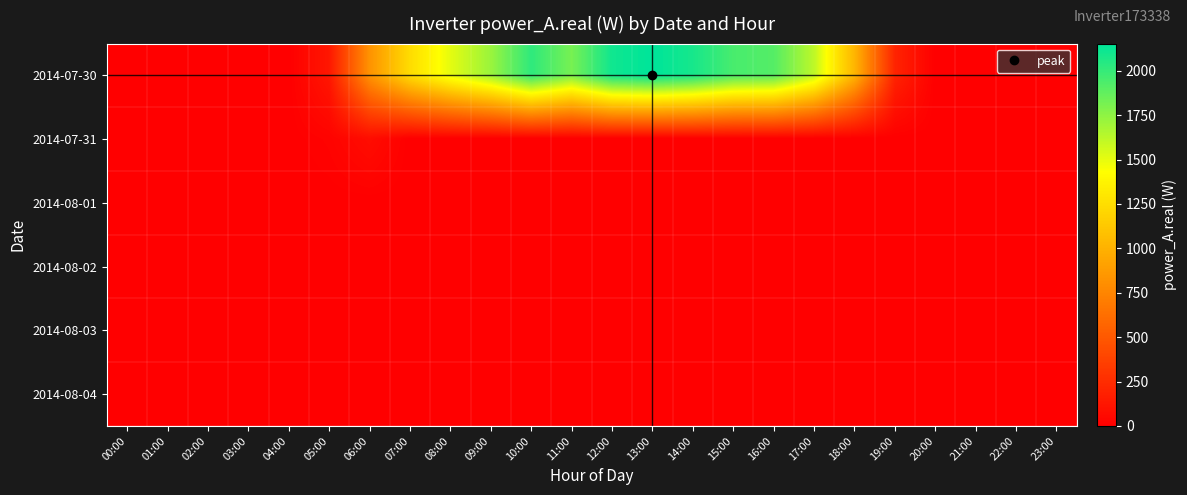

Reading left to right, list all the values displayed in this chart.

2014-07-30: 00:00=0.0	01:00=0.0	02:00=0.0	03:00=0.0	04:00=0.0	05:00=130.1	06:00=828.0	07:00=1243.7	08:00=1509.6	09:00=1719.2	10:00=2019.4	11:00=1815.5	12:00=2107.1	13:00=2153.4	14:00=2086.5	15:00=1945.0	16:00=1913.0	17:00=1617.0	18:00=1018.8	19:00=201.3	20:00=0.0	21:00=0.0	22:00=0.0	23:00=0.0
2014-07-31: 00:00=0.0	01:00=0.0	02:00=0.0	03:00=0.0	04:00=0.0	05:00=20.4	06:00=74.7	07:00=0.0	08:00=0.0	09:00=0.0	10:00=0.0	11:00=0.0	12:00=0.0	13:00=0.0	14:00=0.0	15:00=0.0	16:00=0.0	17:00=0.0	18:00=0.0	19:00=0.0	20:00=0.0	21:00=0.0	22:00=0.0	23:00=0.0
2014-08-01: 00:00=0.0	01:00=0.0	02:00=0.0	03:00=0.0	04:00=0.0	05:00=0.0	06:00=0.0	07:00=0.0	08:00=0.0	09:00=0.0	10:00=0.0	11:00=0.0	12:00=0.0	13:00=0.0	14:00=0.0	15:00=0.0	16:00=0.0	17:00=0.0	18:00=0.0	19:00=0.0	20:00=0.0	21:00=0.0	22:00=0.0	23:00=0.0
2014-08-02: 00:00=0.0	01:00=0.0	02:00=0.0	03:00=0.0	04:00=0.0	05:00=0.0	06:00=0.0	07:00=0.0	08:00=0.0	09:00=0.0	10:00=0.0	11:00=0.0	12:00=0.0	13:00=0.0	14:00=0.0	15:00=0.0	16:00=0.0	17:00=0.0	18:00=0.0	19:00=0.0	20:00=0.0	21:00=0.0	22:00=0.0	23:00=0.0
2014-08-03: 00:00=0.0	01:00=0.0	02:00=0.0	03:00=0.0	04:00=0.0	05:00=0.0	06:00=0.0	07:00=0.0	08:00=0.0	09:00=0.0	10:00=0.0	11:00=0.0	12:00=0.0	13:00=0.0	14:00=0.0	15:00=0.0	16:00=0.0	17:00=0.0	18:00=0.0	19:00=0.0	20:00=0.0	21:00=0.0	22:00=0.0	23:00=0.0
2014-08-04: 00:00=0.0	01:00=0.0	02:00=0.0	03:00=0.0	04:00=0.0	05:00=0.0	06:00=0.0	07:00=0.0	08:00=0.0	09:00=0.0	10:00=0.0	11:00=0.0	12:00=0.0	13:00=0.0	14:00=0.0	15:00=0.0	16:00=0.0	17:00=0.0	18:00=0.0	19:00=0.0	20:00=0.0	21:00=0.0	22:00=0.0	23:00=0.0